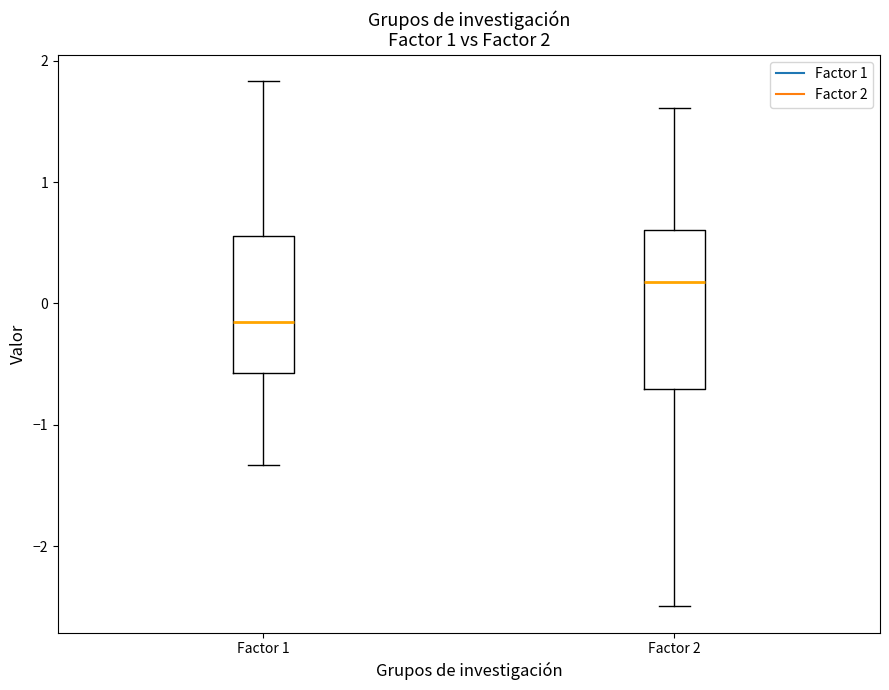

Comparing the boxes themselves (not the whiskers), which one is the tallest?

Factor 2